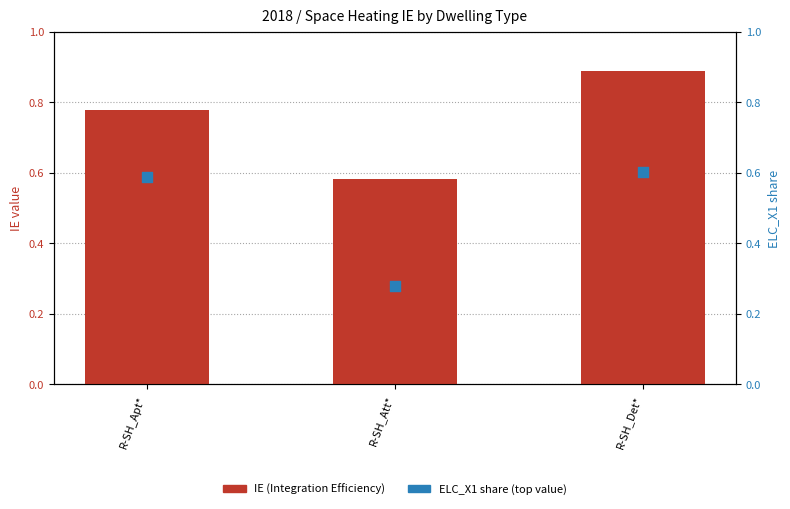

Is the value of IE (Integration Efficiency) at R-SH_Det* greater than the value of ELC_X1 share at R-SH_Att*?

Yes